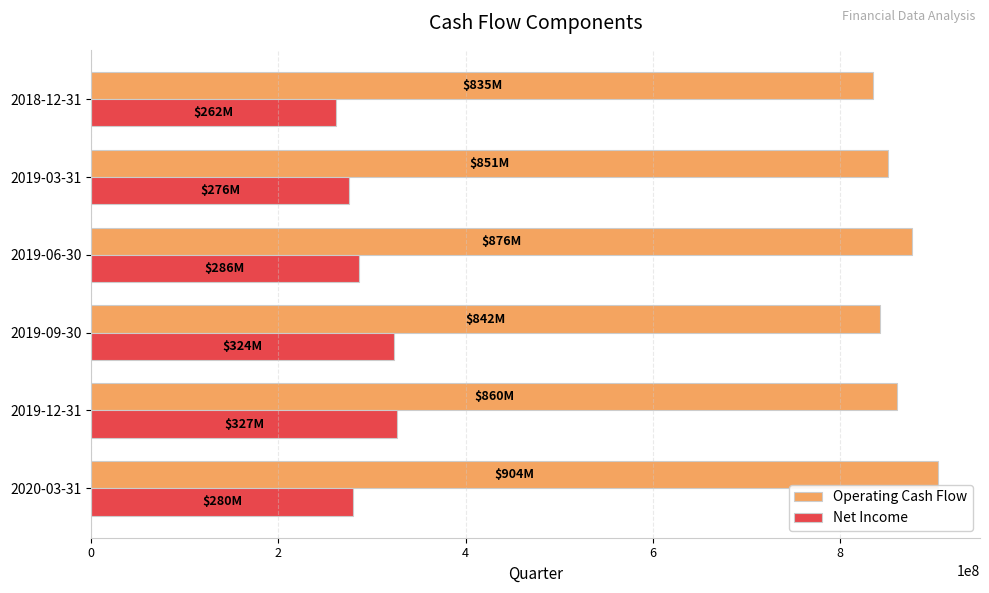

Which series has the largest total across all categories?

Operating Cash Flow